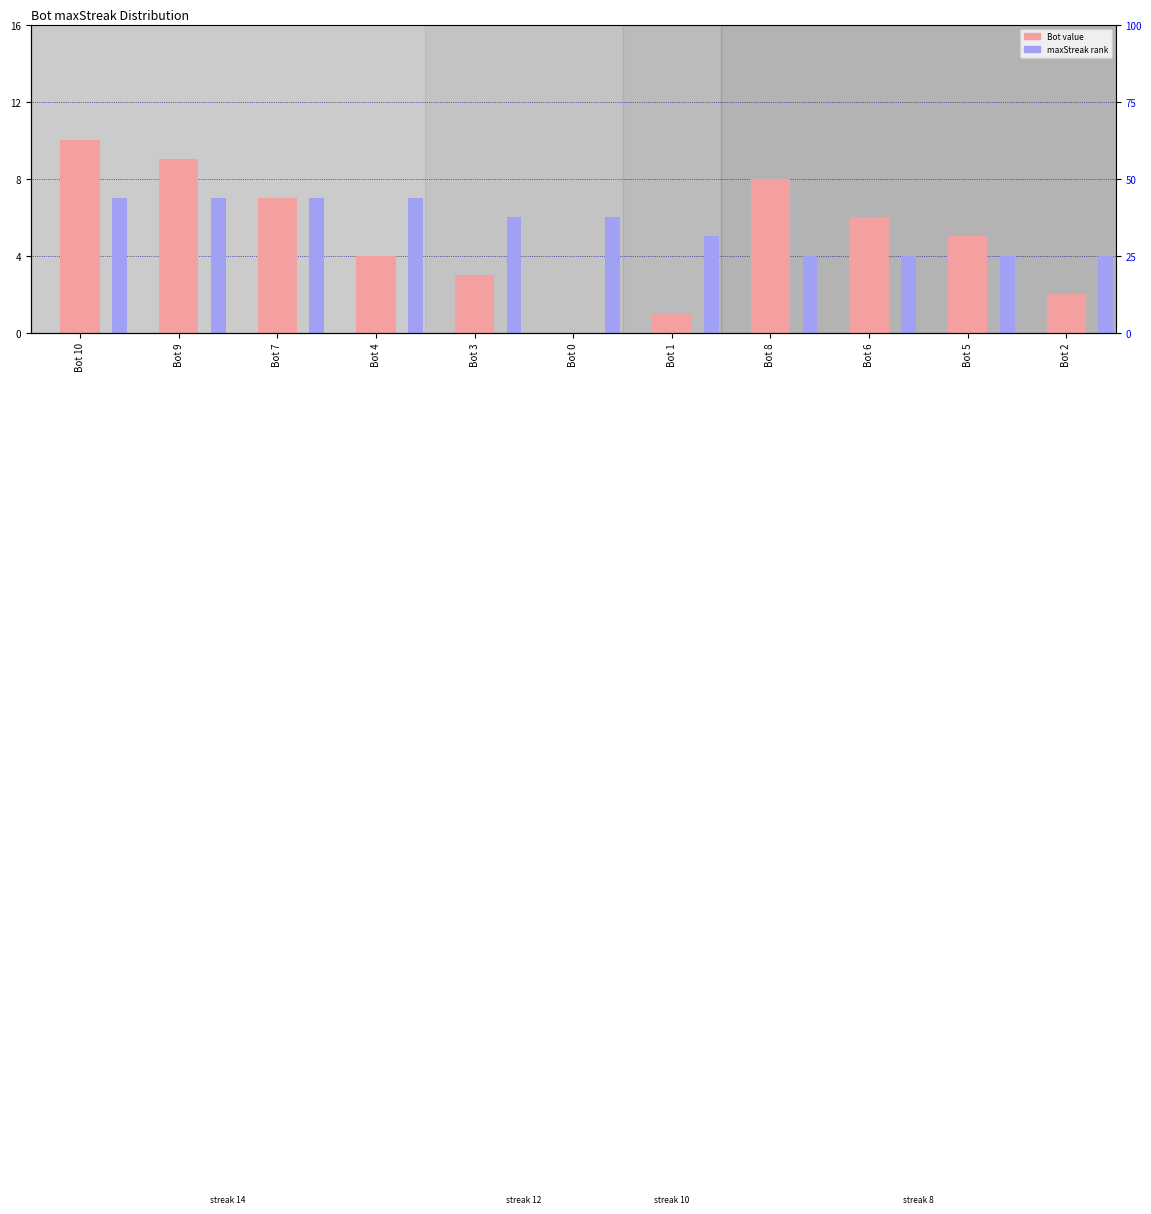

Rank the categories by maxStreak (rank) value from highest to lowest.

Bot 10, Bot 9, Bot 7, Bot 4, Bot 3, Bot 0, Bot 1, Bot 8, Bot 6, Bot 5, Bot 2